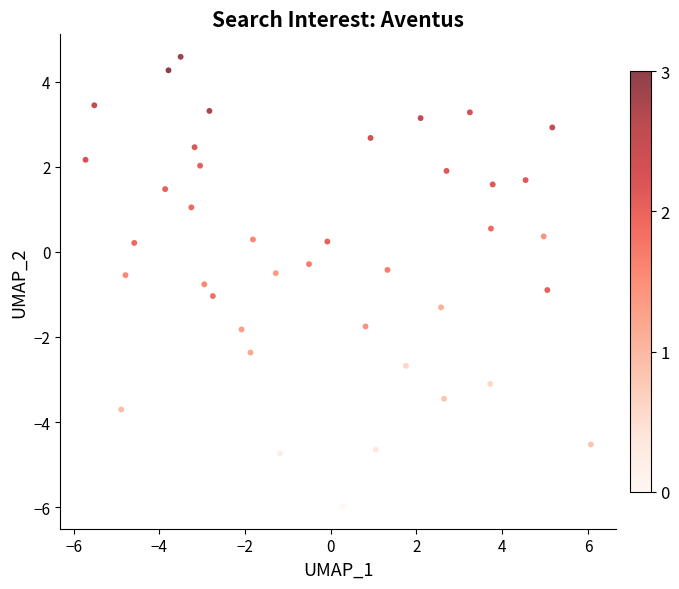

What is the range of Y values (max minus min)?

10.6